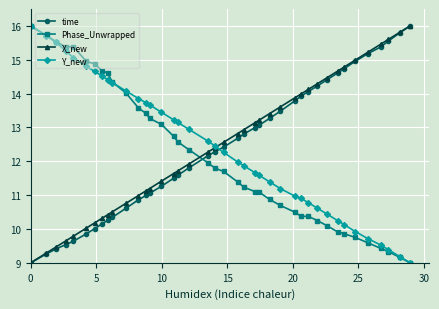

What is the highest value of the Phase_Unwrapped series?

16.0